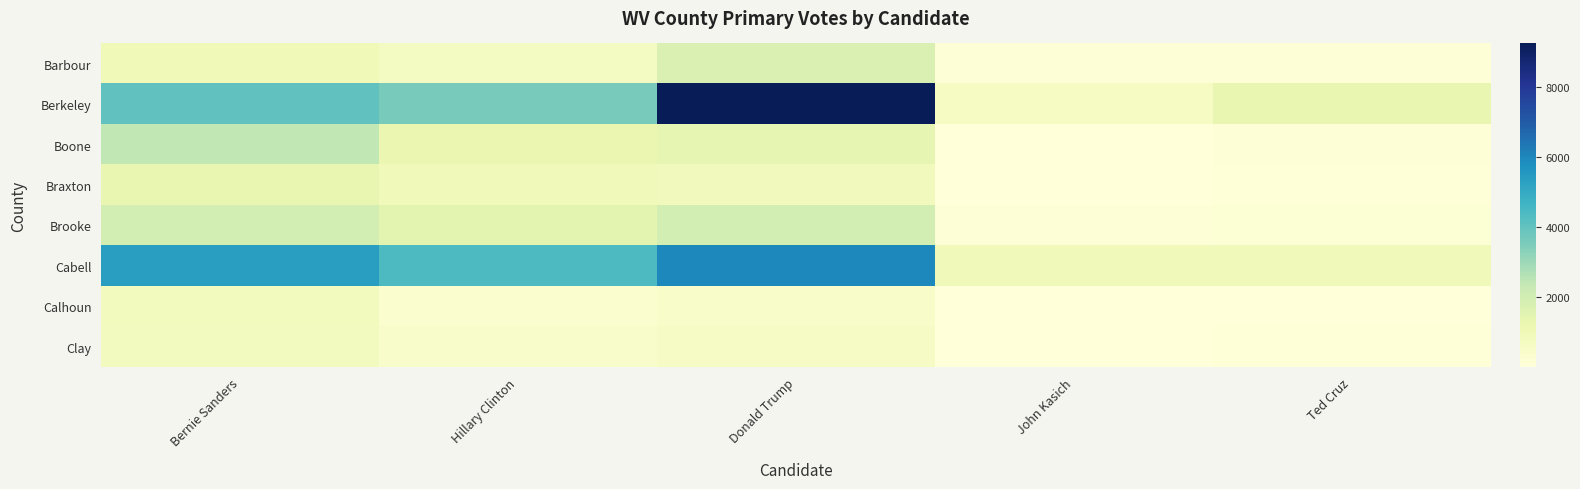

What is the total value across all series at John Kasich?

1980